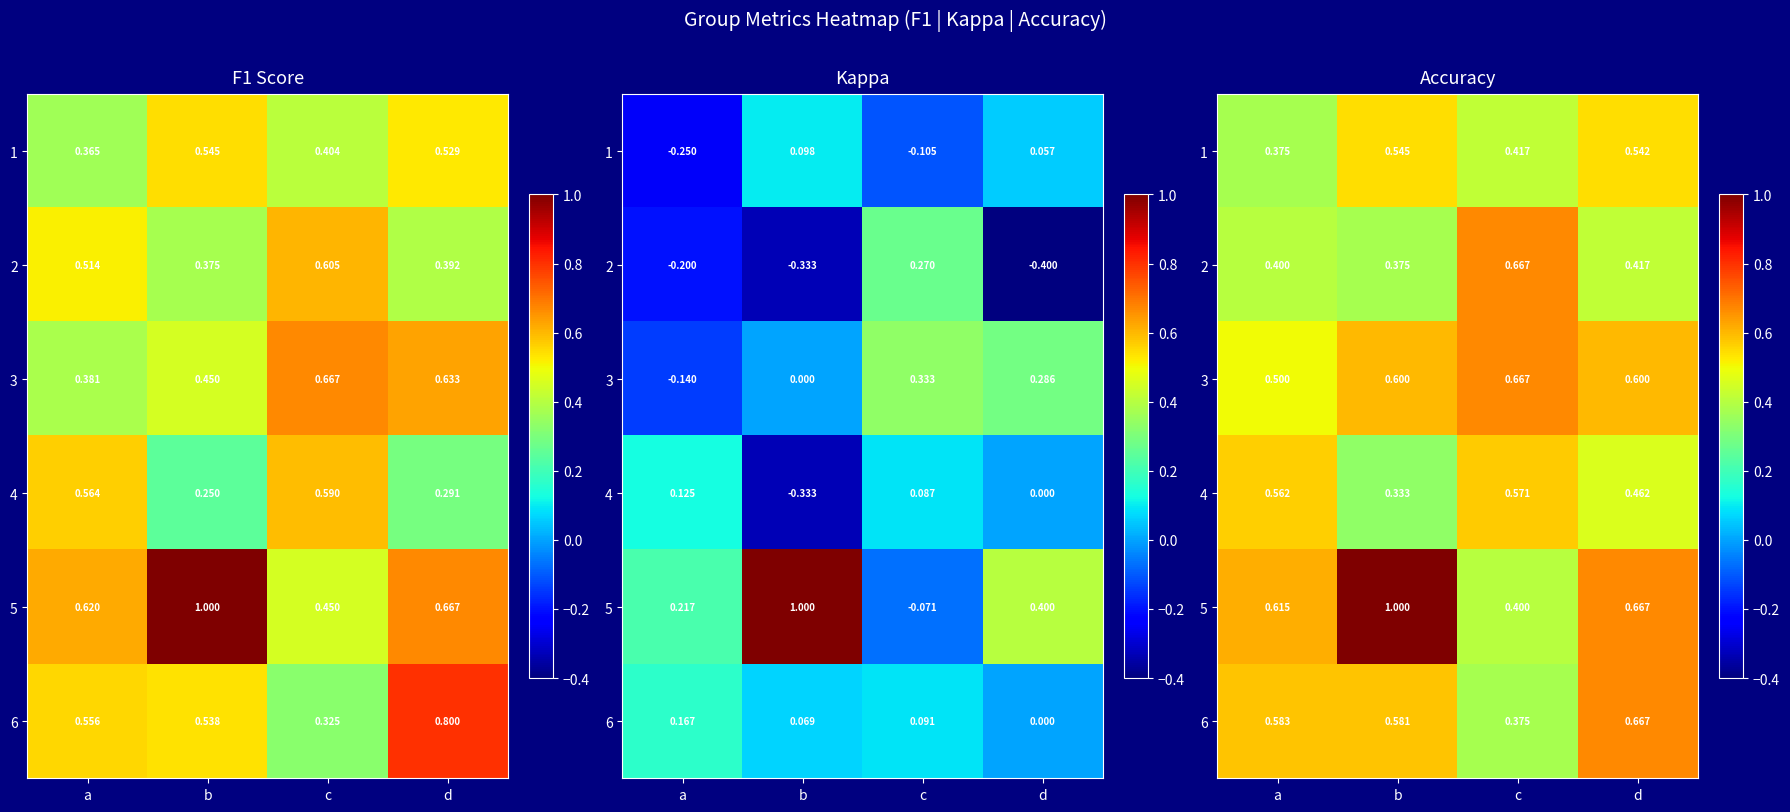

Which series has the largest range (max minus min)?

5